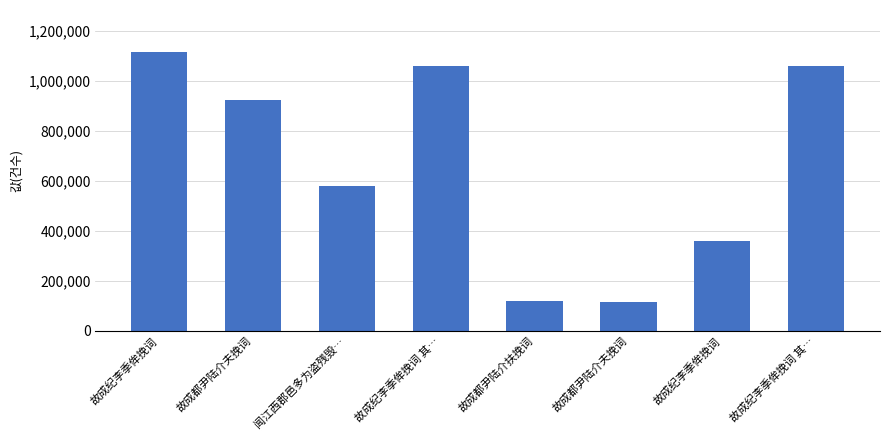

How many distinct data groups are displayed?

1